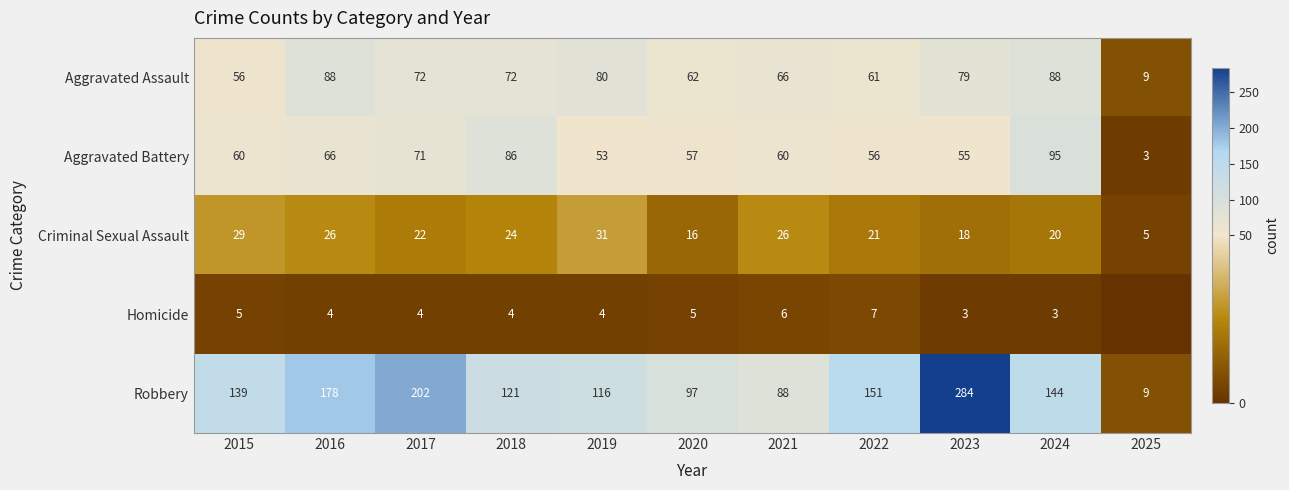

What is the sum of the Homicide values at 2018 and 2019?

8